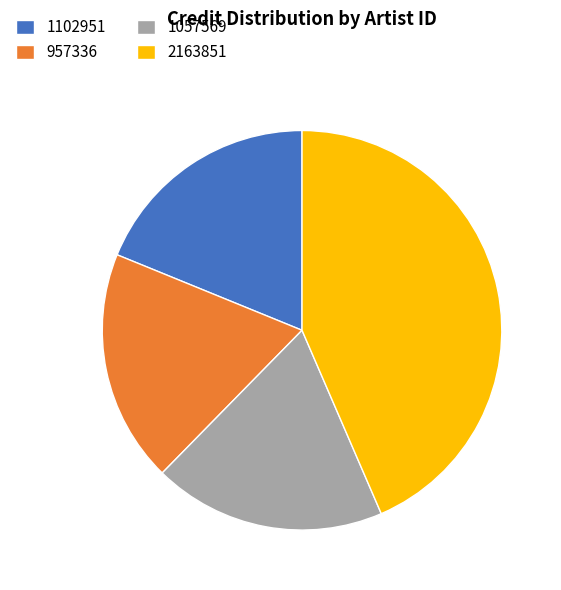

How many slices are in this pie chart?

4